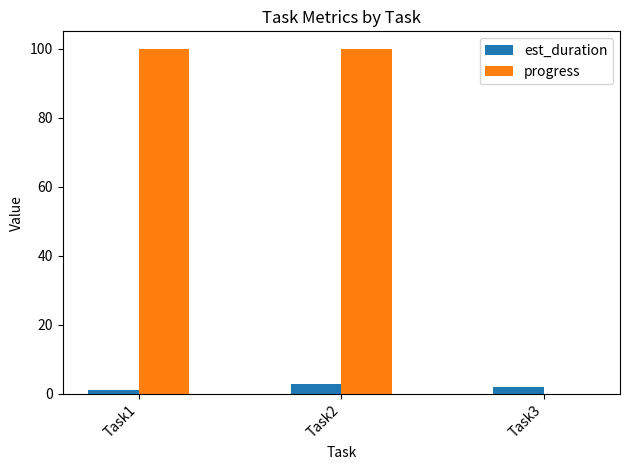

What is the sum of the progress values at Task3 and Task2?

100